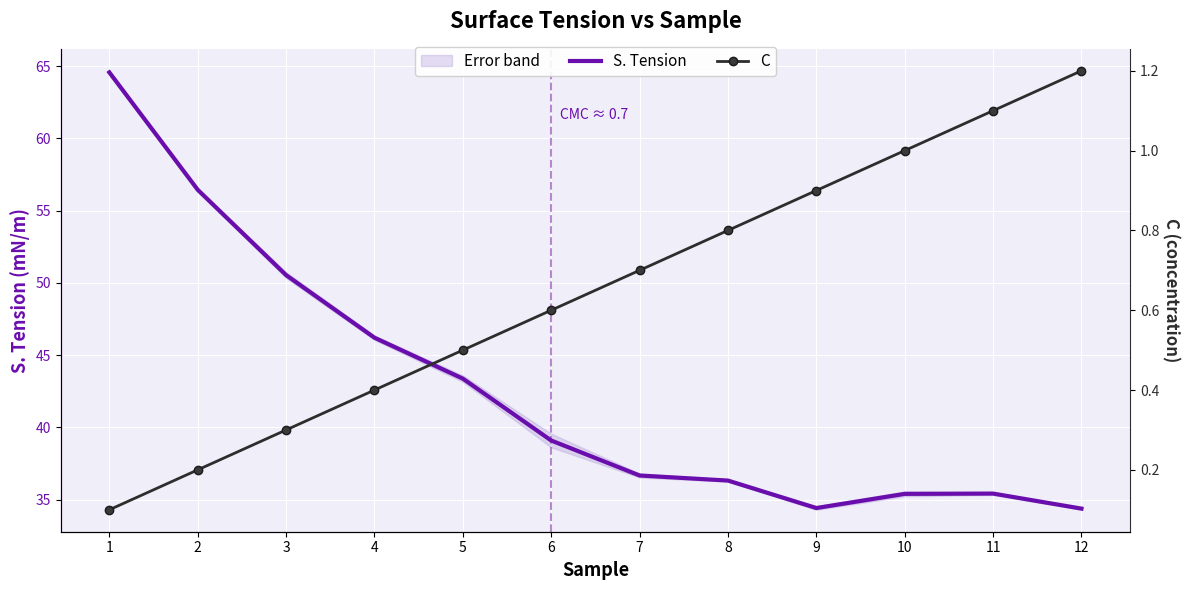

Reading left to right, extract all data points from this chart.

S. Tension: 64.6	56.4	50.5	46.2	43.4	39.1	36.7	36.3	34.4	35.4	35.4	34.4
C: 0.1	0.2	0.3	0.4	0.5	0.6	0.7	0.8	0.9	1.0	1.1	1.2